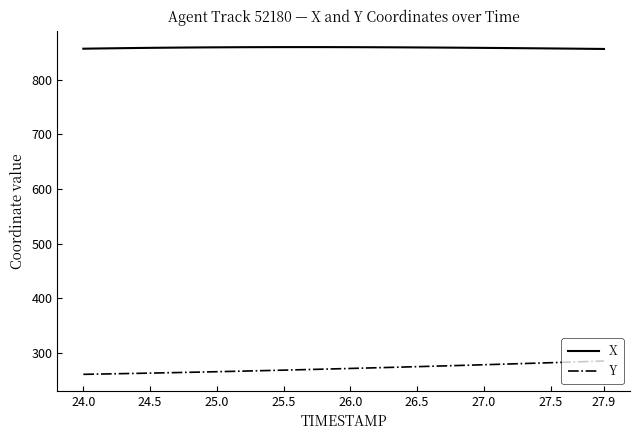

Which series has the largest total across all categories?

X